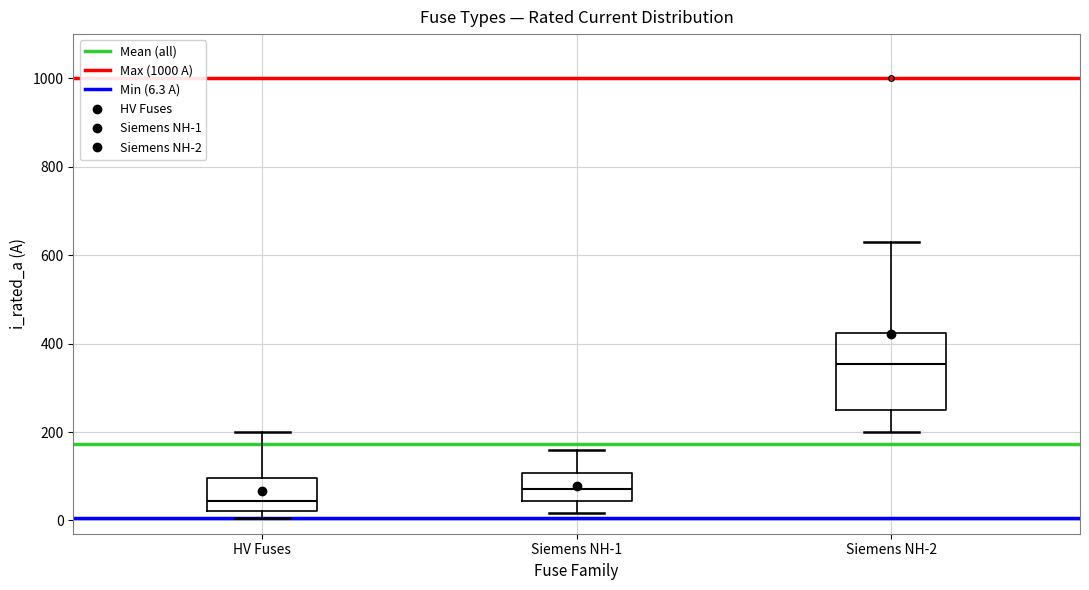

Reading left to right, transcribe this box plot: for each box, give where its median line is, the range the box spans, and where its two whiskers end, as read against the y-axis. The values are not printed on the chart, so give them approximately, as read against the axis.

HV Fuses: median 40, box 20 to 100, whiskers 0 to 200
Siemens NH-1: median 80, box 40 to 100, whiskers 20 to 160
Siemens NH-2: median 360, box 260 to 420, whiskers 200 to 640